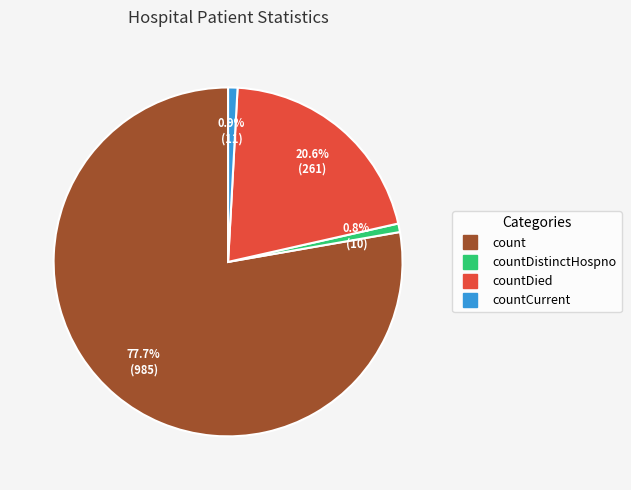

Is there a majority slice in this chart?

Yes